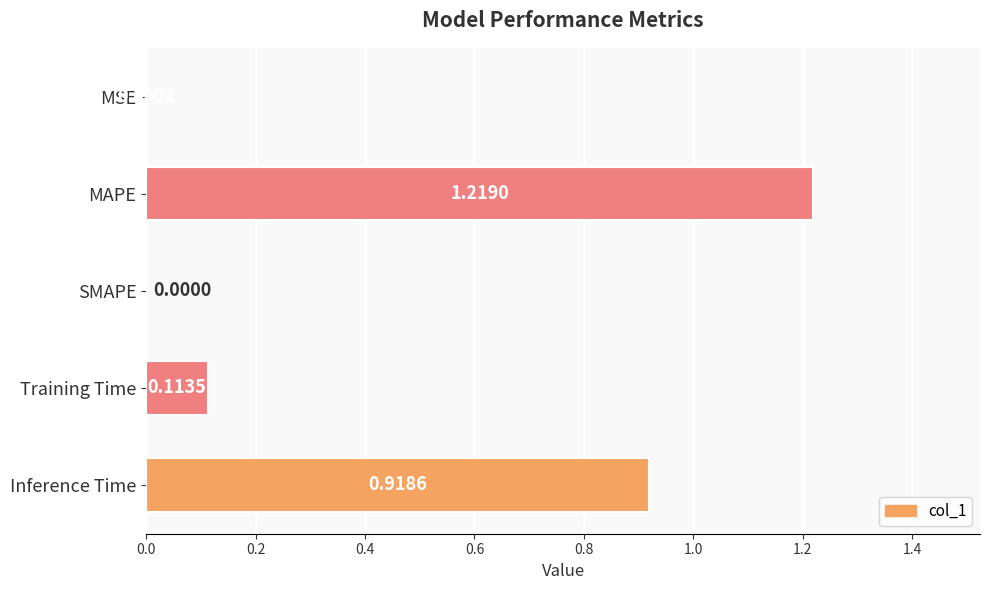

Which category has the highest value across all series?

MAPE